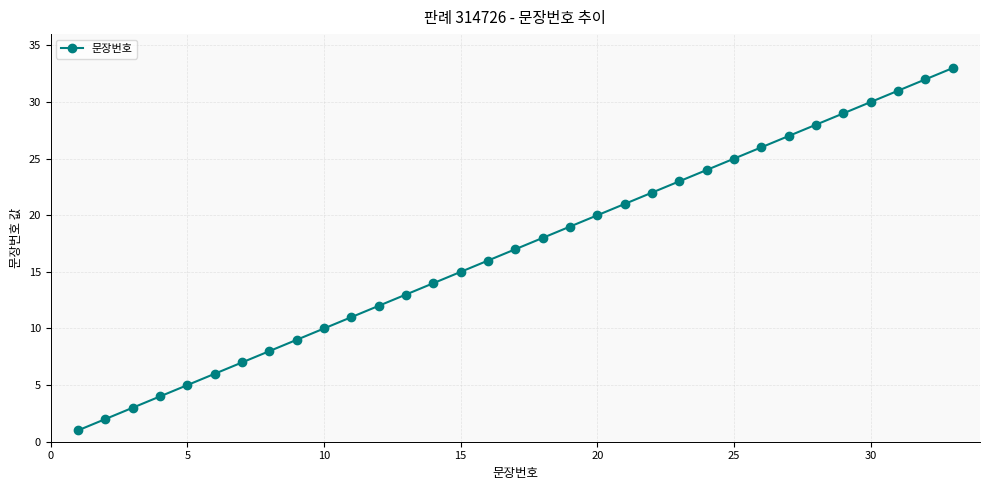

What is the difference between the maximum and second lowest values?

31